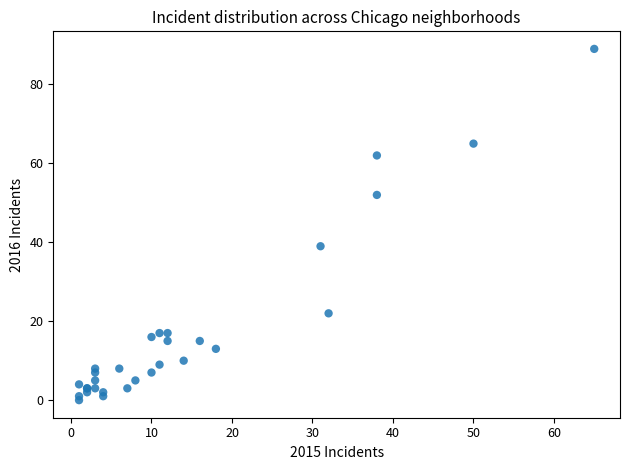

What Y value in the scatter plot is closest to 44?

39